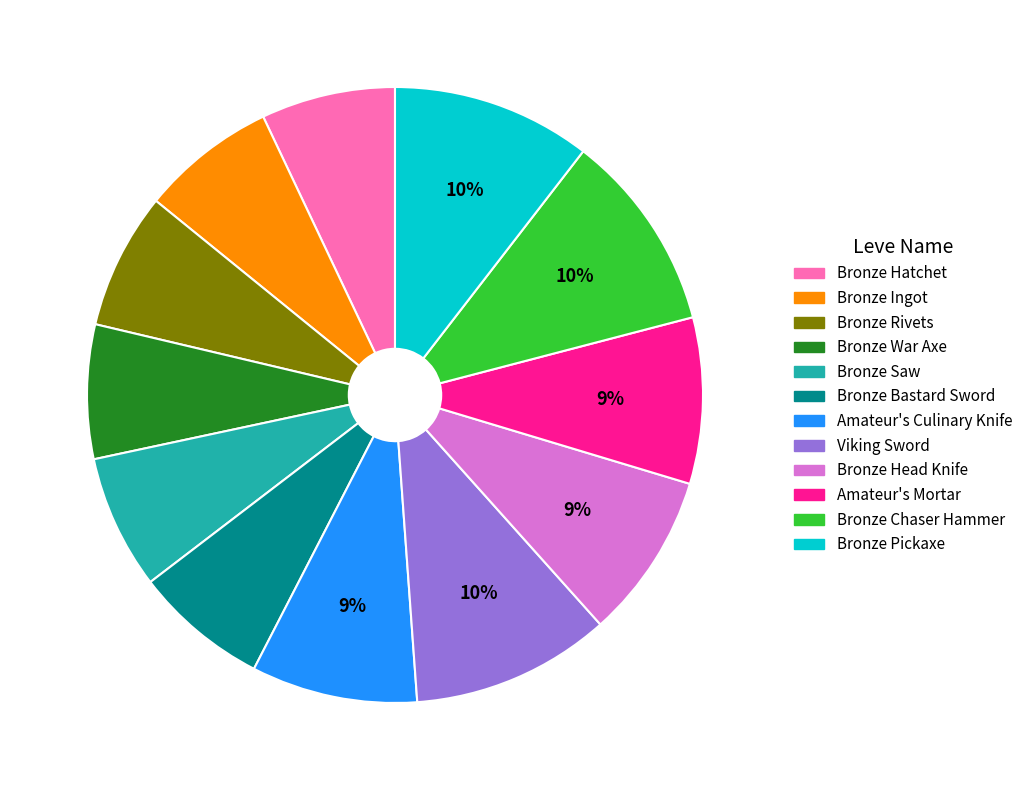

Approximately how many times larger is the value at Bronze Rivets compared to Amateur's Mortar?

0.8